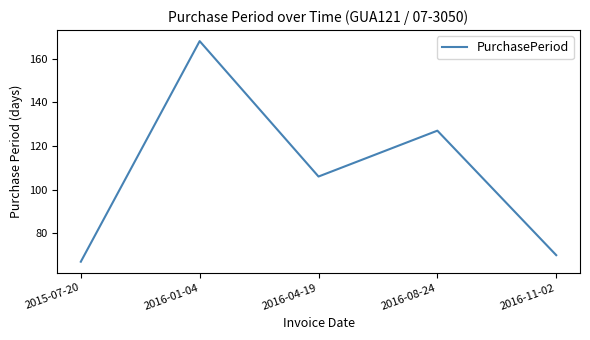

What position from the right is 2015-07-20?

5